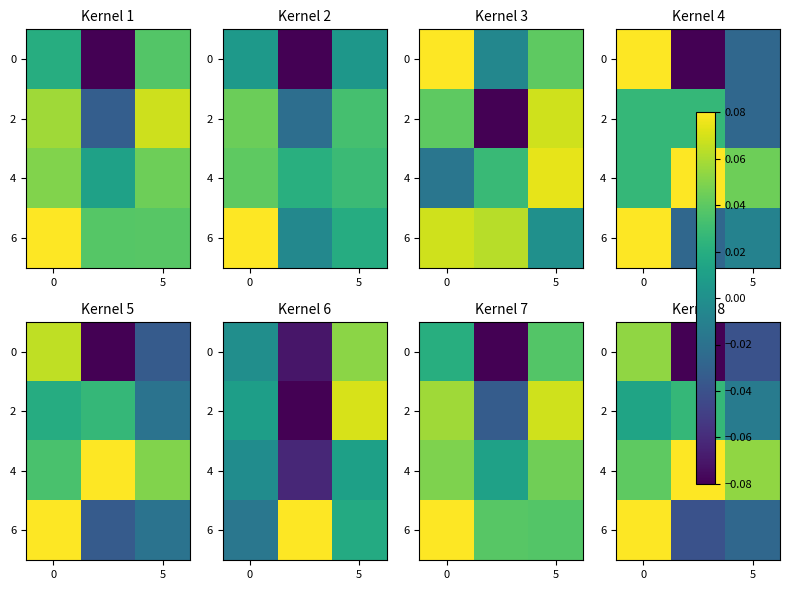

What is the minimum value shown in the chart?

-0.1